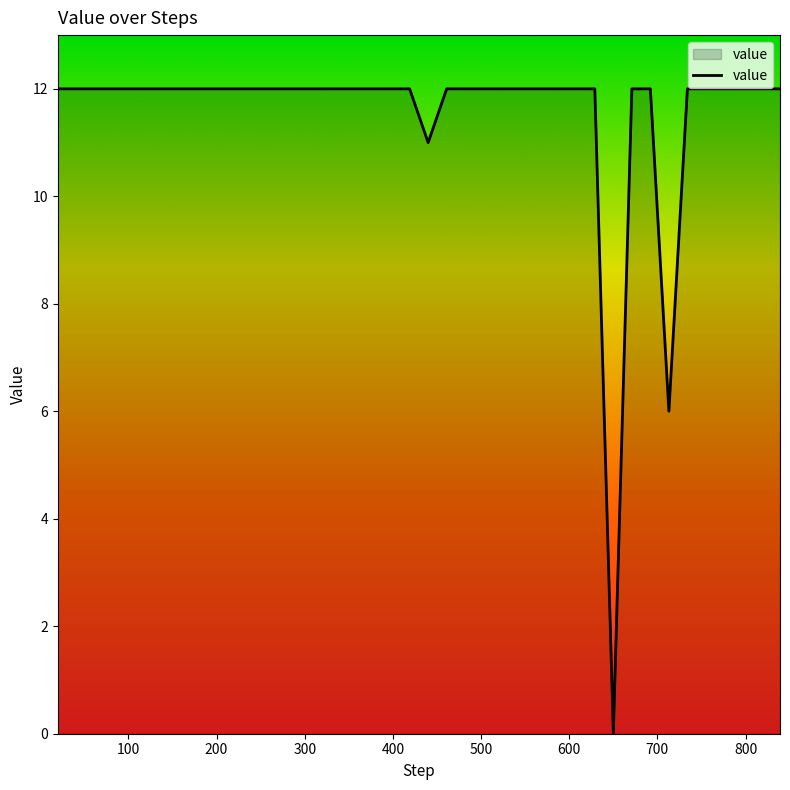

What is the sum of all values?

461.0